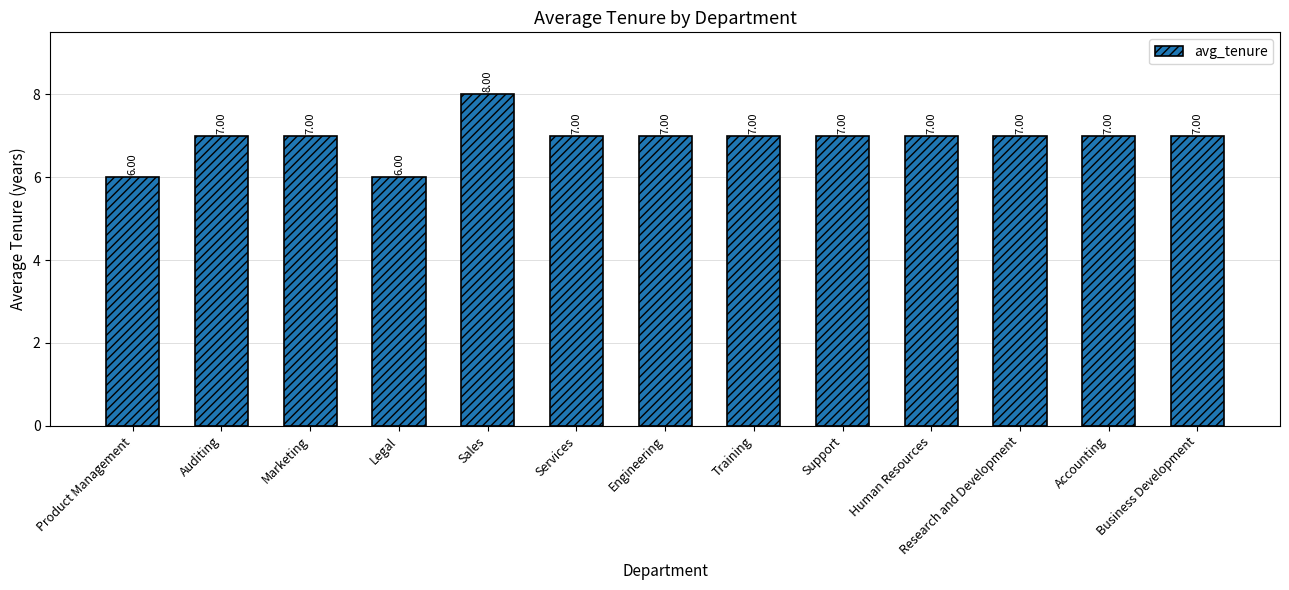

Count the number of categories in the chart.

13